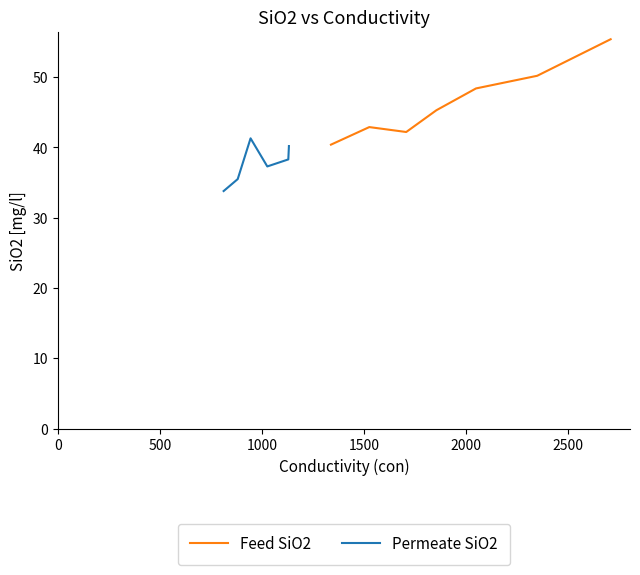

What is the minimum value for Feed SiO2?

40.4